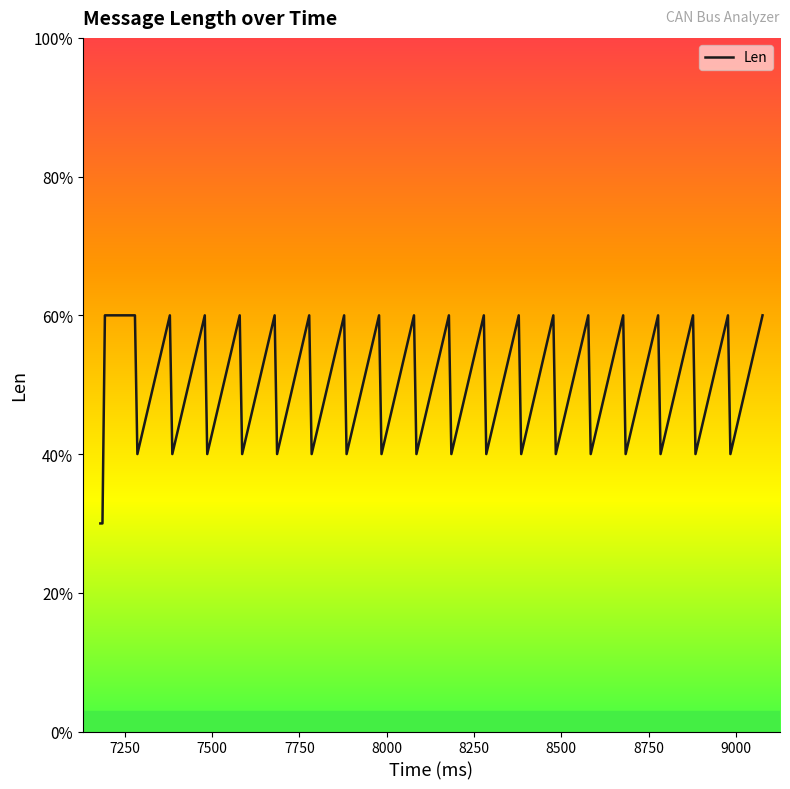

At which label is the value closest to 4?

8000